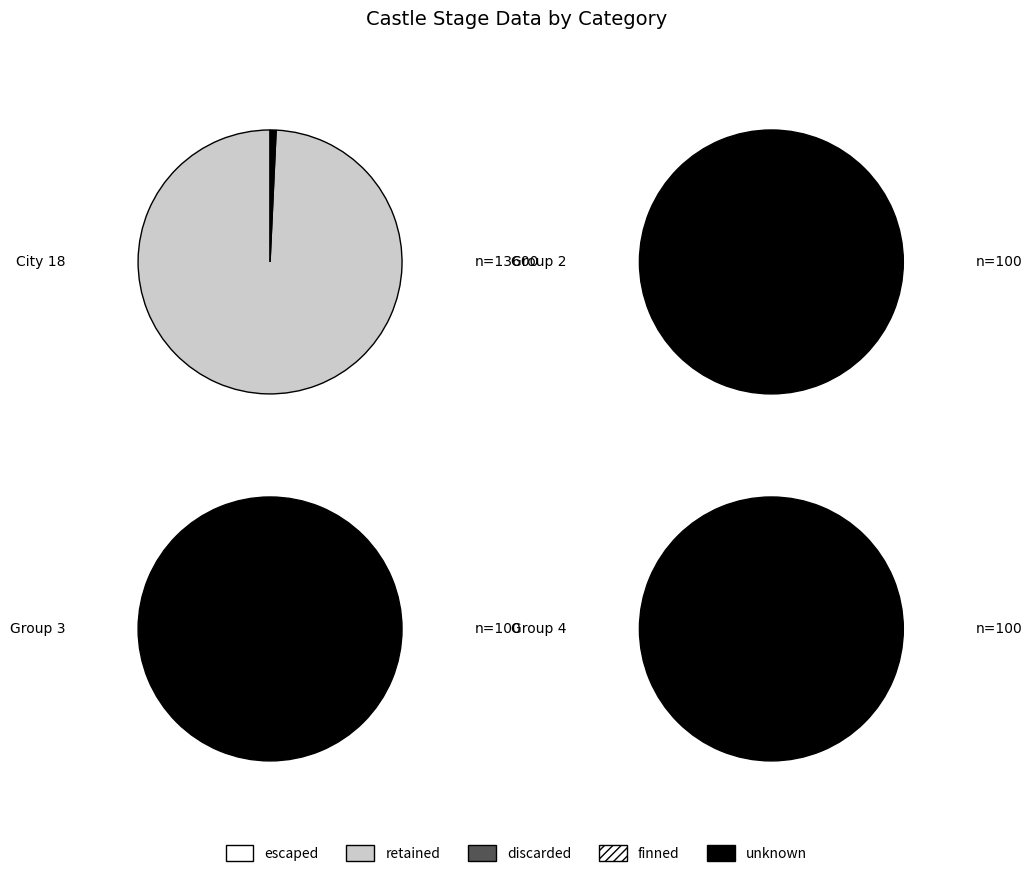

How many slices are in this pie chart?

4